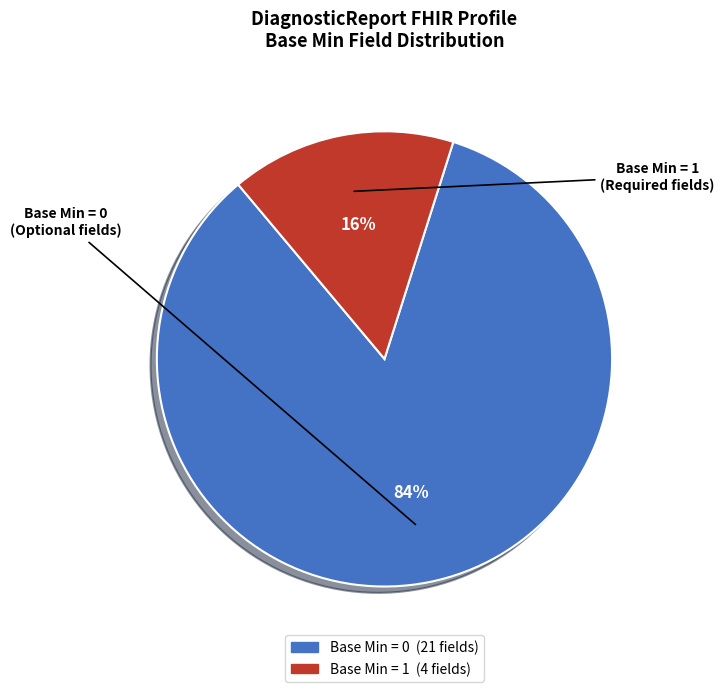

Is there a majority slice in this chart?

Yes